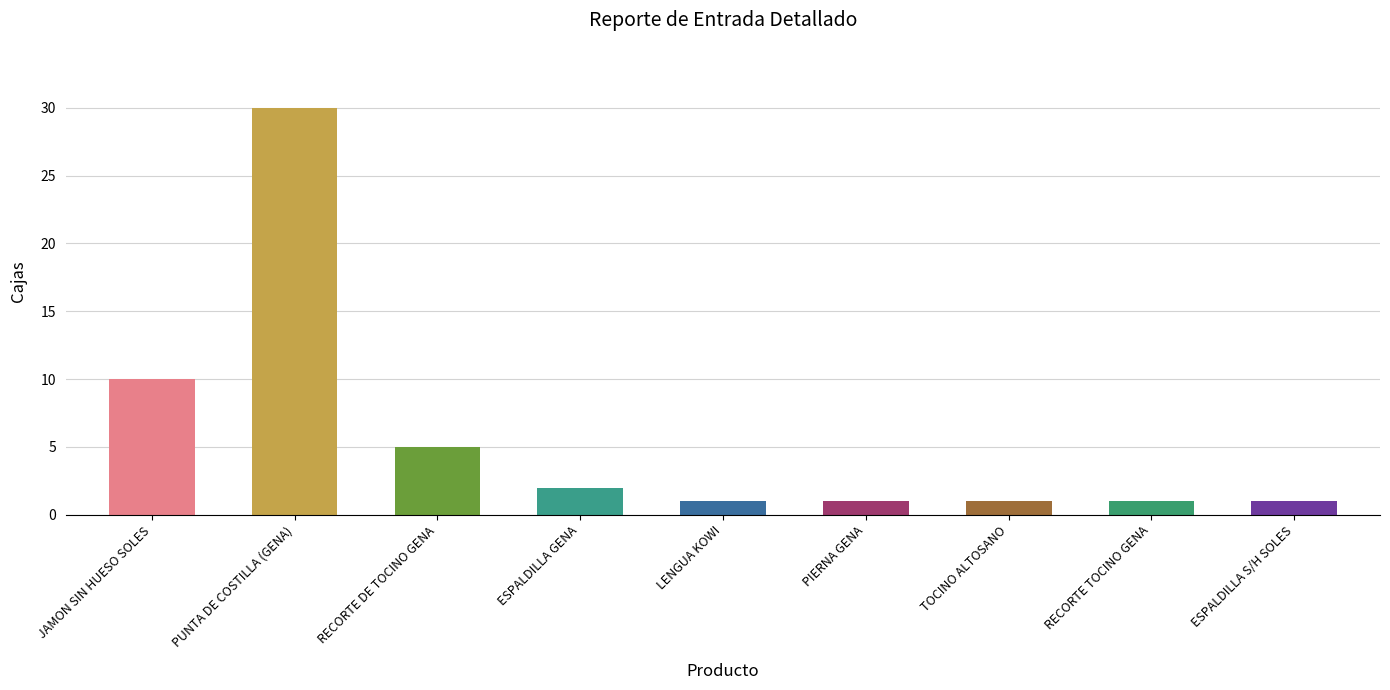

What is the change in value from PUNTA DE COSTILLA (GENA) to ESPALDILLA GENA?

-28